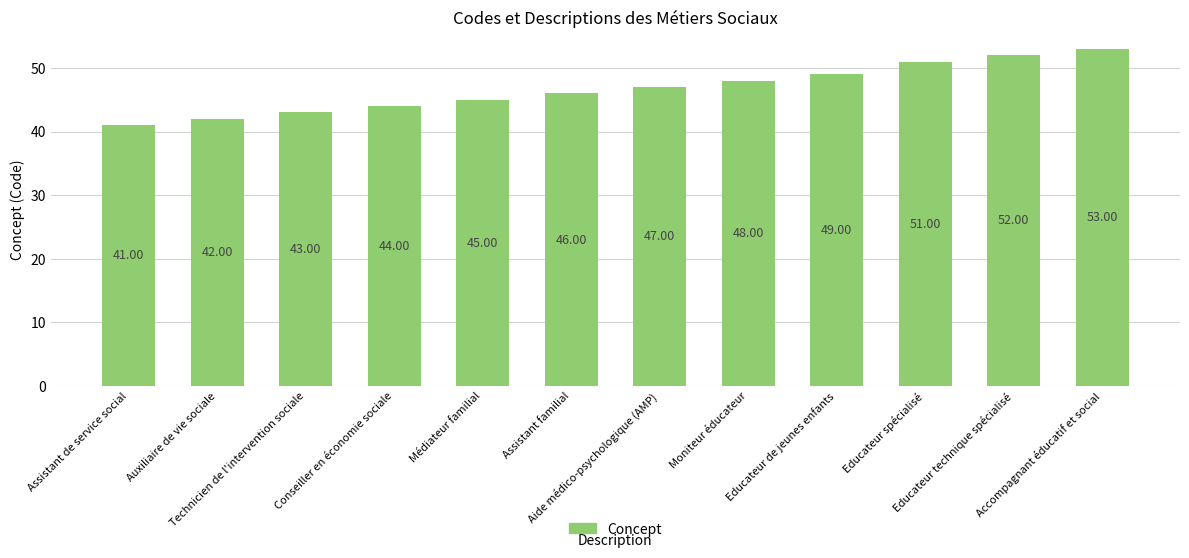

At which category does the chart reach its minimum across all series?

Assistant de service social